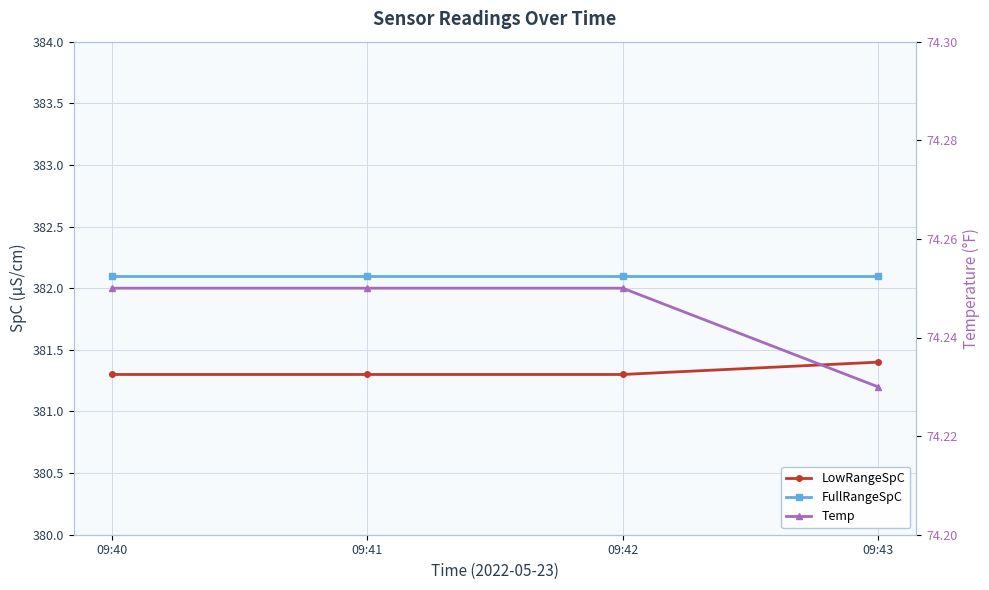

Reading left to right, what are all the values shown in this chart?

LowRangeSpC: 09:40=381.3	09:41=381.3	09:42=381.3	09:43=381.4
FullRangeSpC: 09:40=382.1	09:41=382.1	09:42=382.1	09:43=382.1
Temp: 09:40=74.2	09:41=74.2	09:42=74.2	09:43=74.2